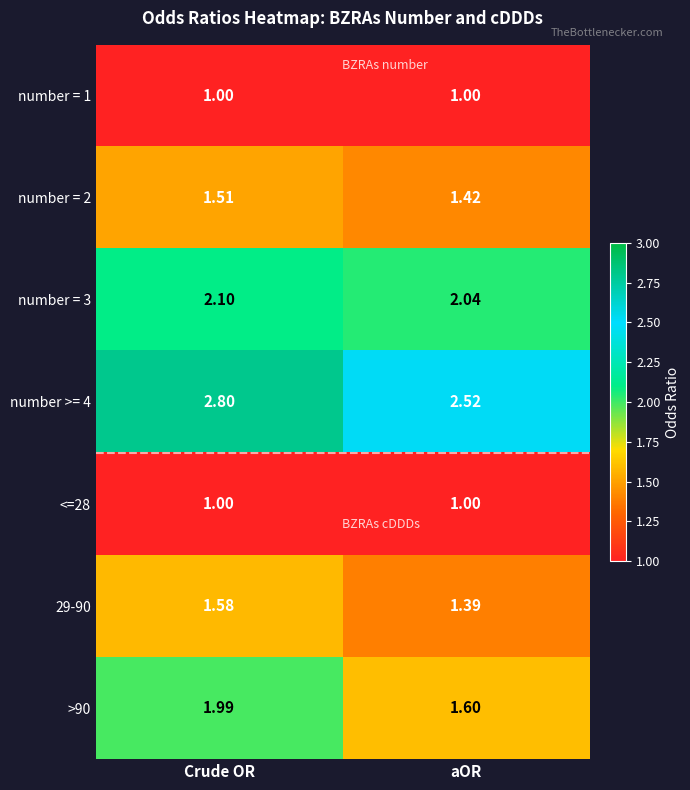

At which label does number >= 4 reach its minimum?

aOR